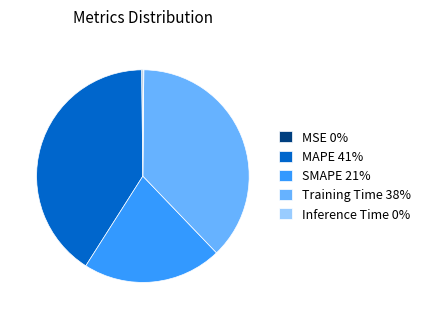

The SMAPE 21% slice represents 21% of the pie. True or false?

True